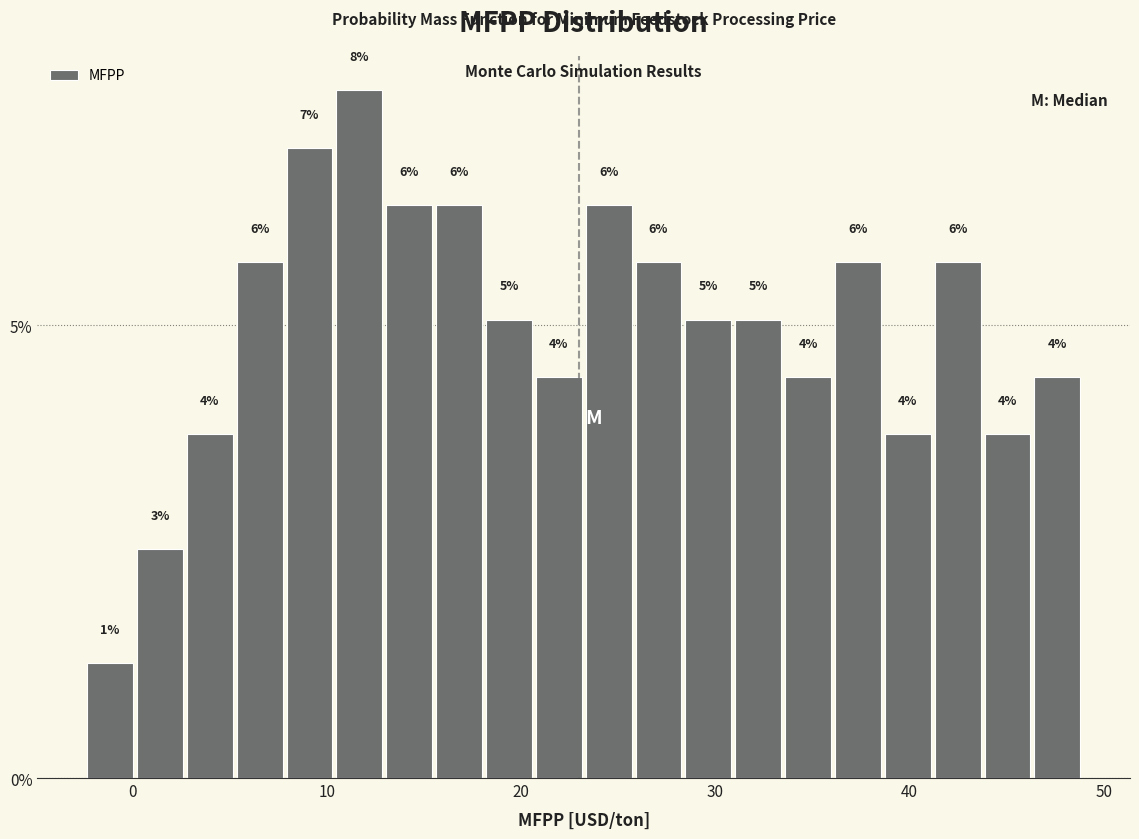

Around what value on the x-axis is the tallest bar? Give the approximate position of its centre, as read against the axis.

12